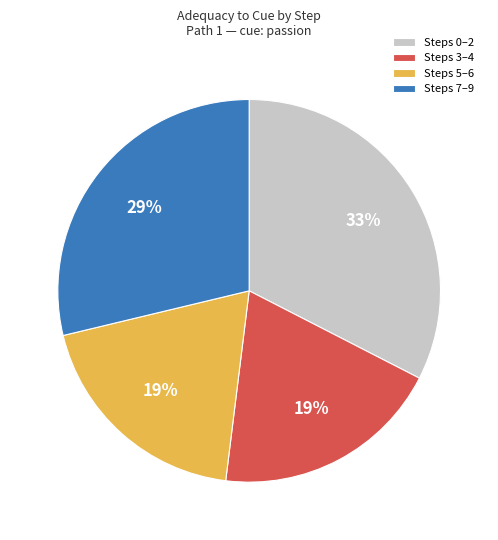

Do Steps 5–6 and Steps 0–2 together represent more than half of the pie?

Yes